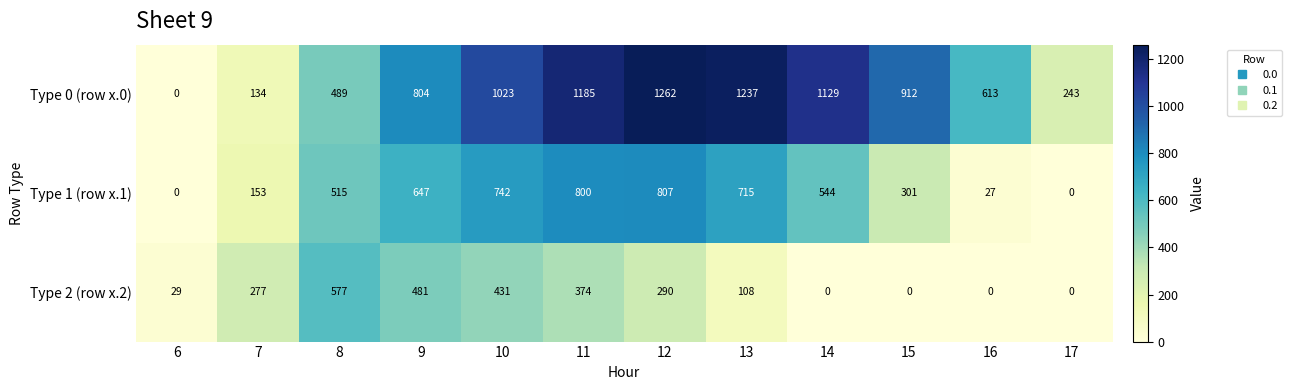

Which label corresponds to the largest value in the chart?

12